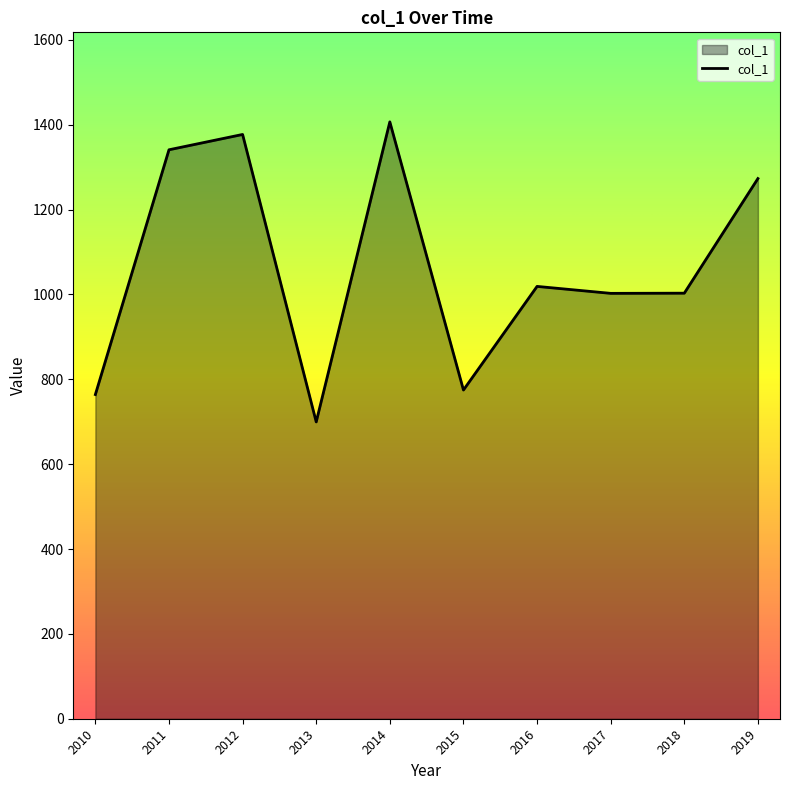

What is the difference between the maximum and minimum values?

707.2